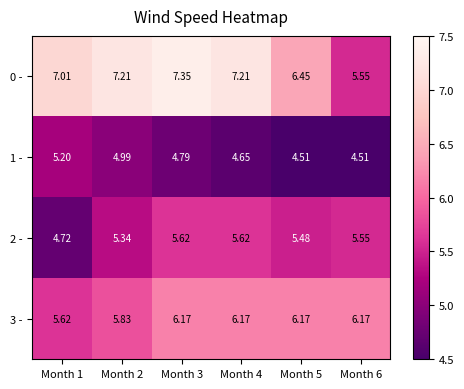

Between Month 4 and Month 1, which is larger?

Month 4